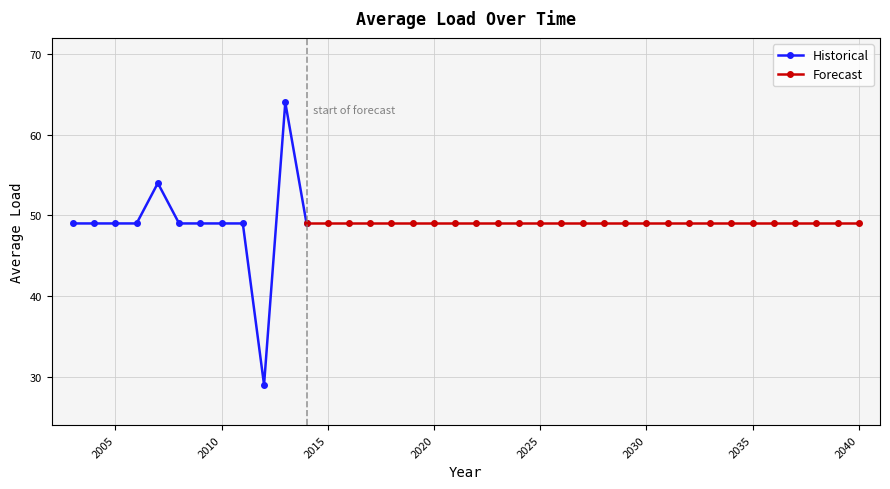

Count the number of values greater than 49.

2